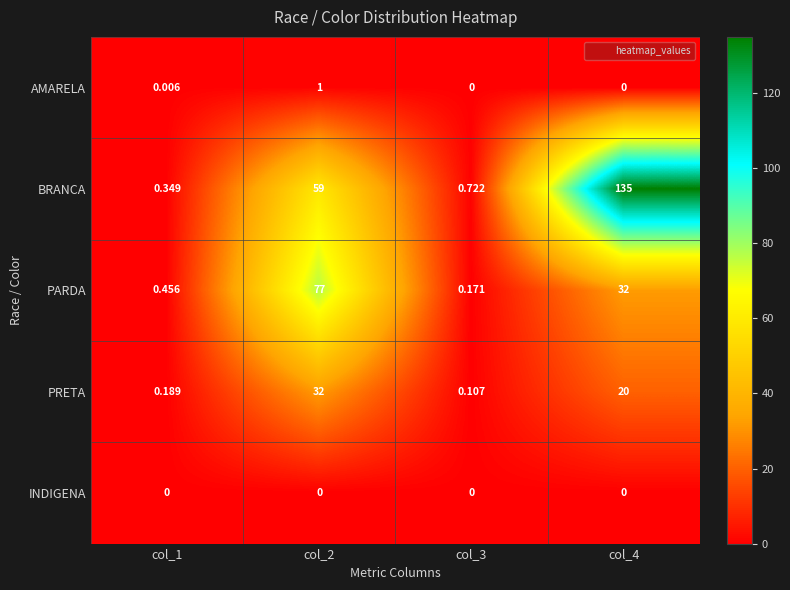

How many categories are shown in the chart?

4